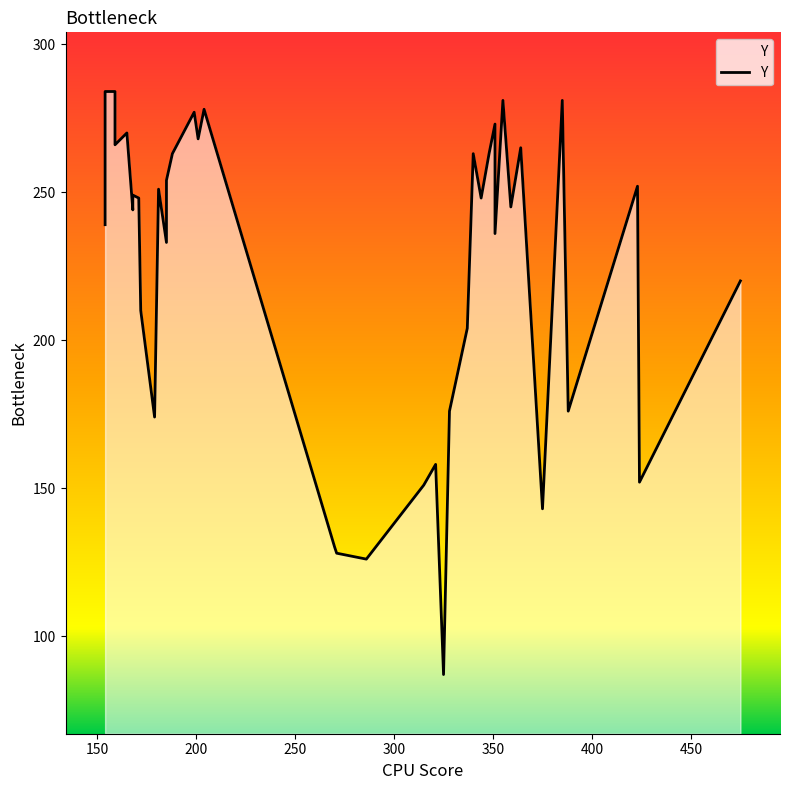

The chart shows a value of 60 at 1. True or false?

False